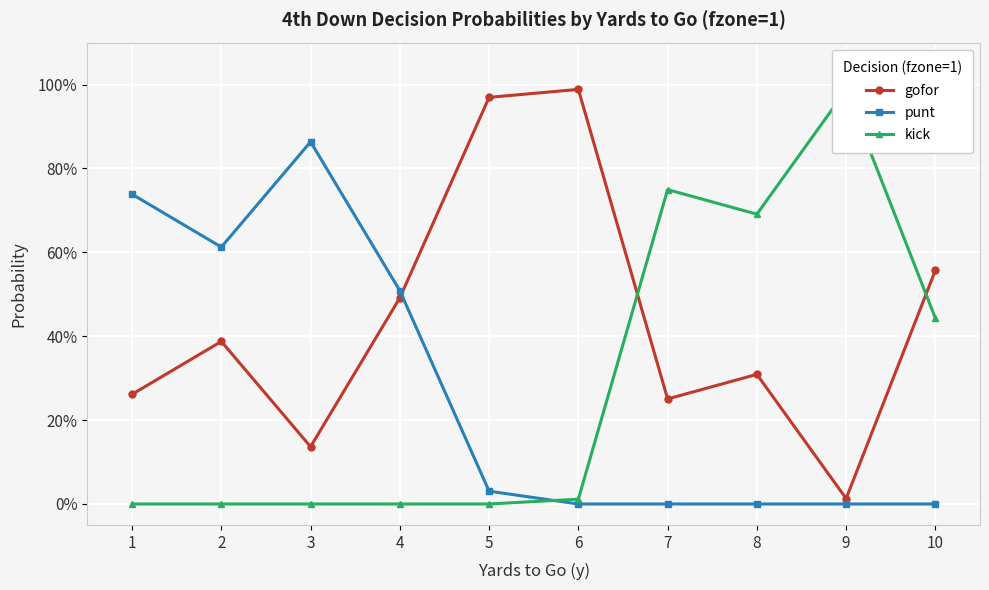

List the series in order of their peak value, lowest first.

punt, kick, gofor